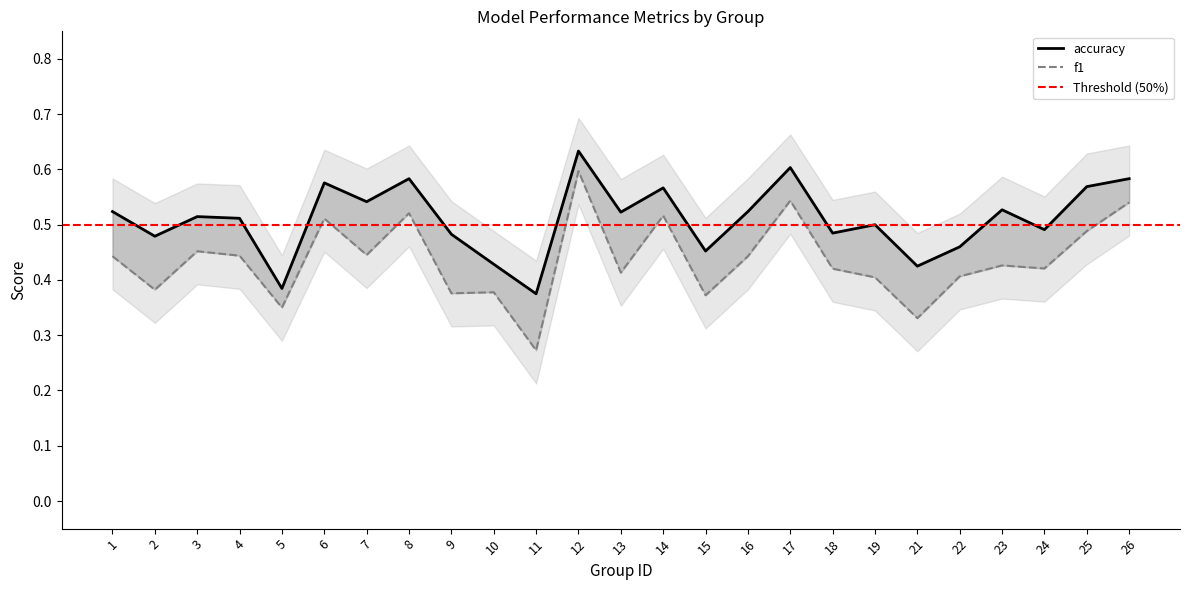

What is the difference between the maximum and second lowest values in the f1 series?

0.3